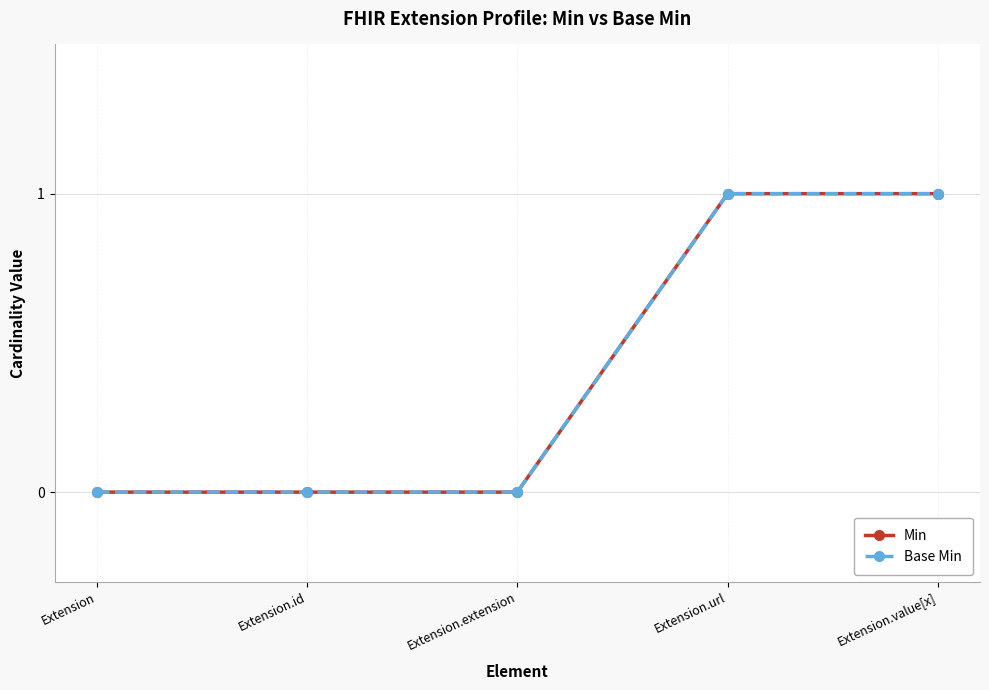

Does the chart have visible grid lines?

Yes